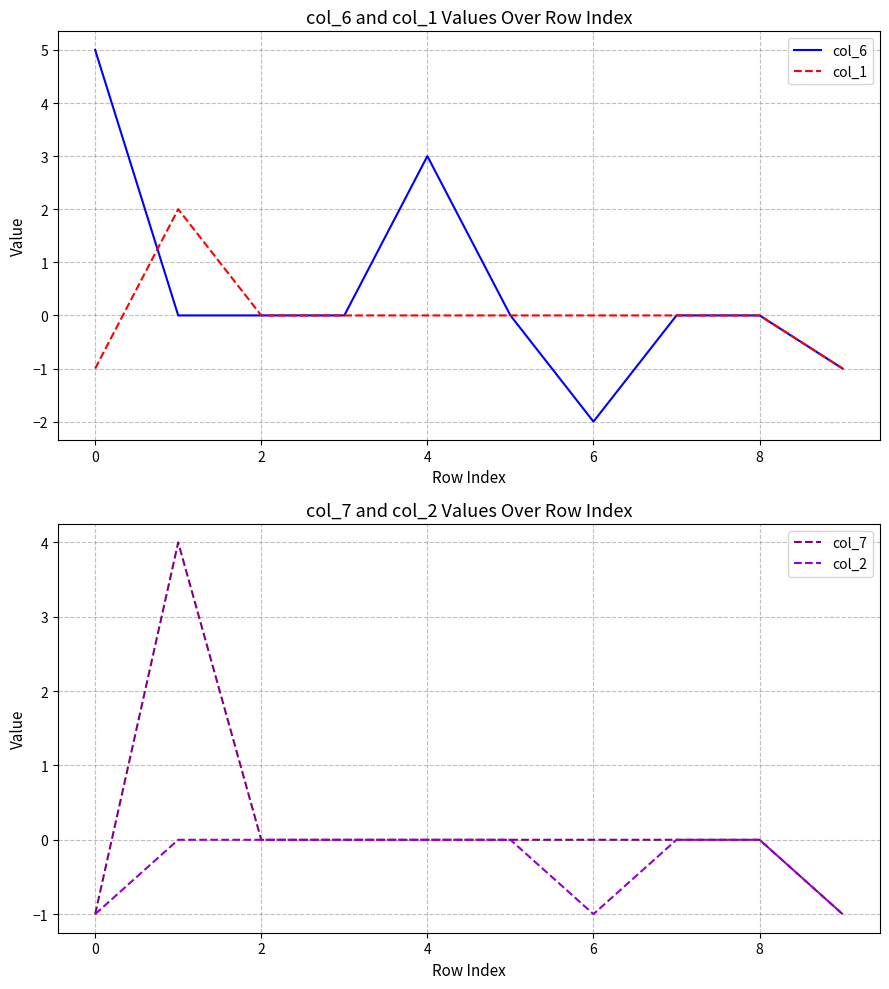

At which label does col_6 reach its minimum?

6